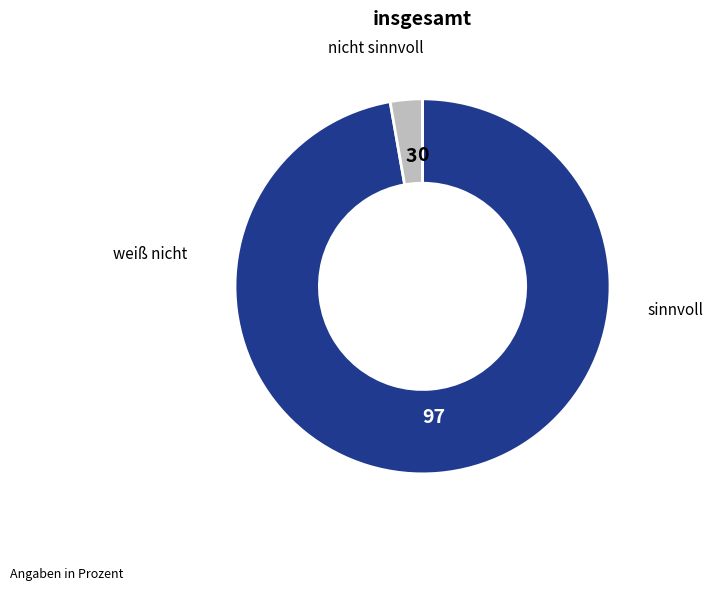

Is there any slice that represents more than half of the pie?

Yes